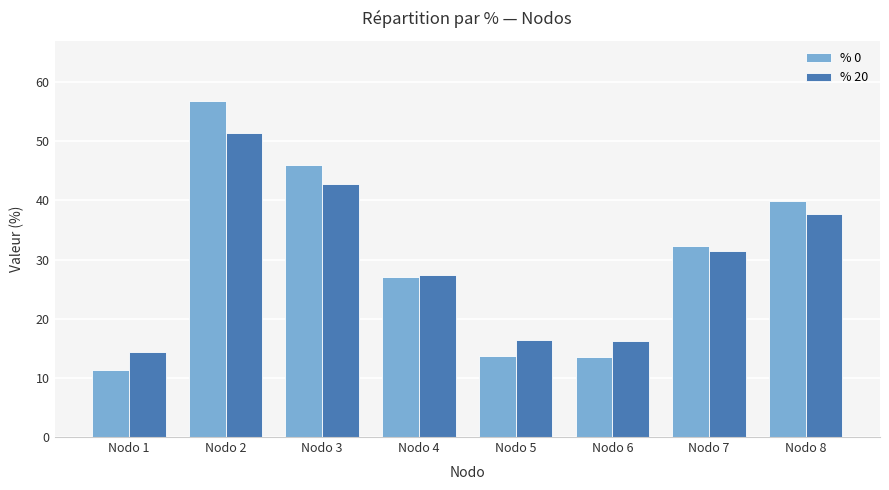

What are all the series names shown in the legend?

% 0, % 20